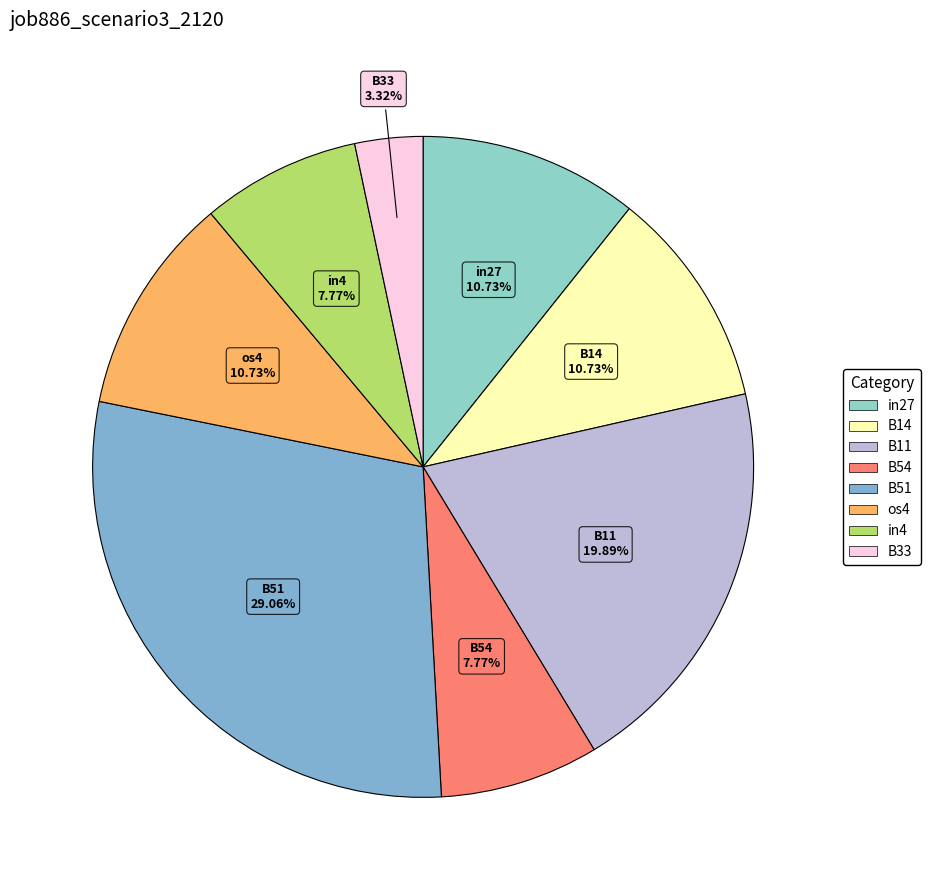

True or false: B14 accounts for 11% of the total.

True